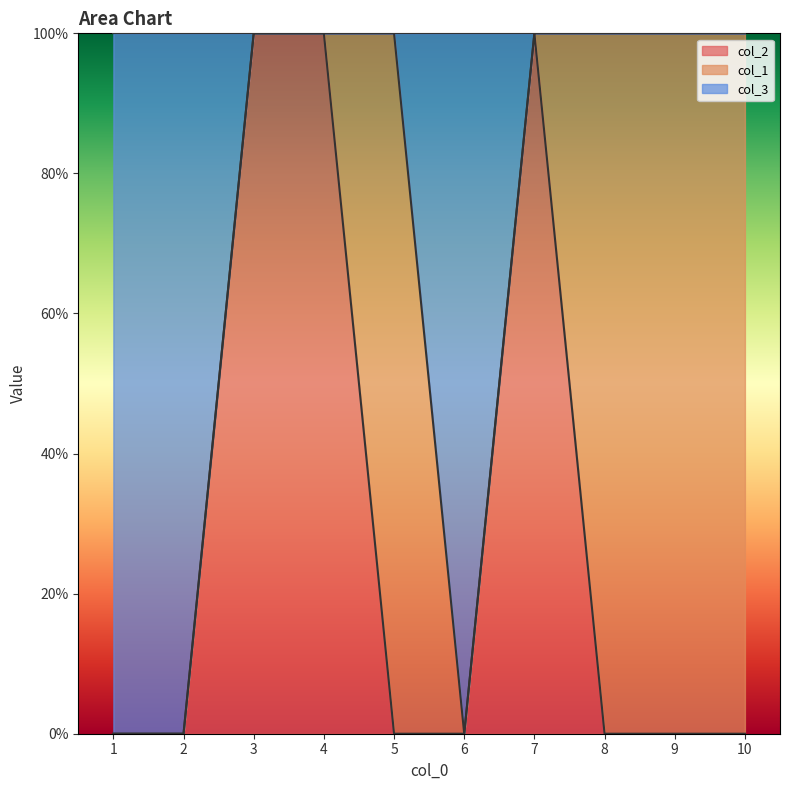

What are all the series names shown in the legend?

col_2, col_1, col_3